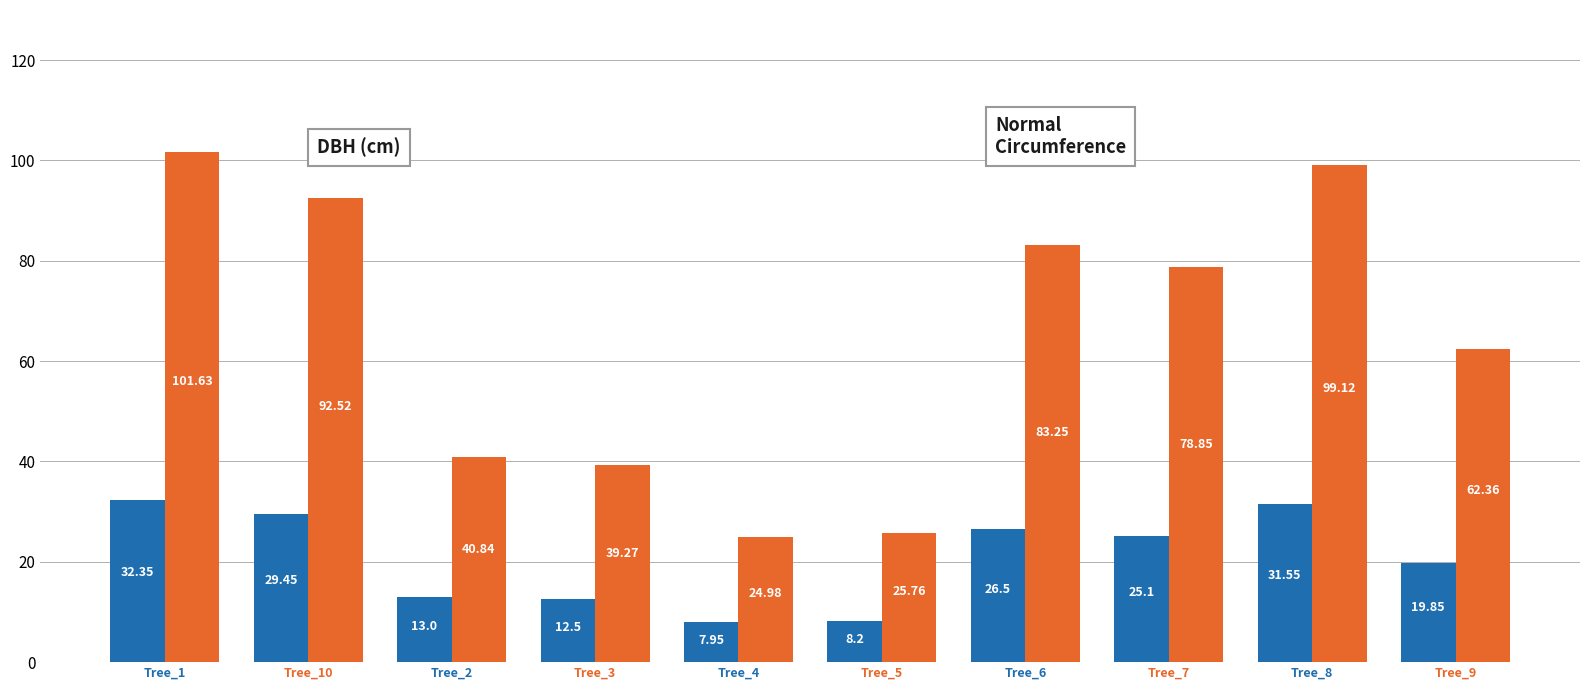

What is the difference between the highest and lowest values at Tree_4?

17.0